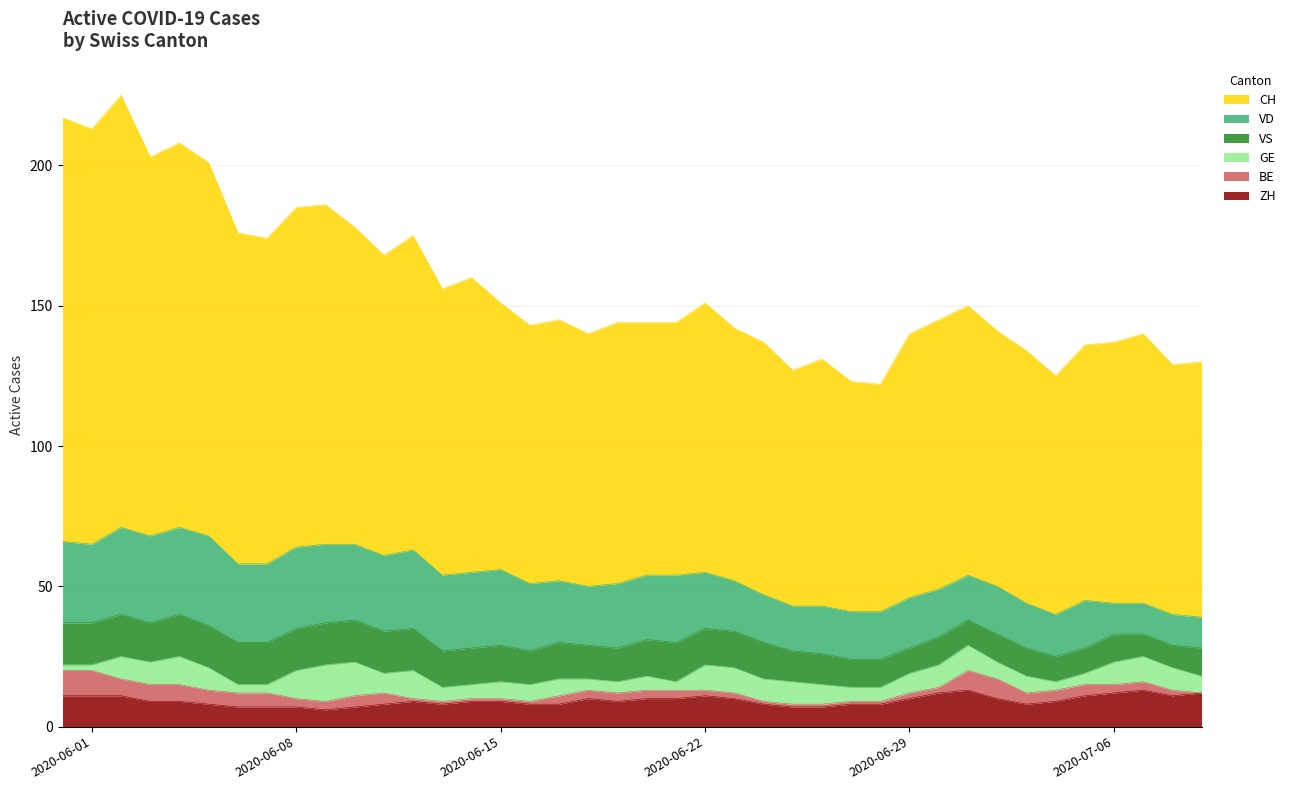

What is the maximum value for ZH?

13